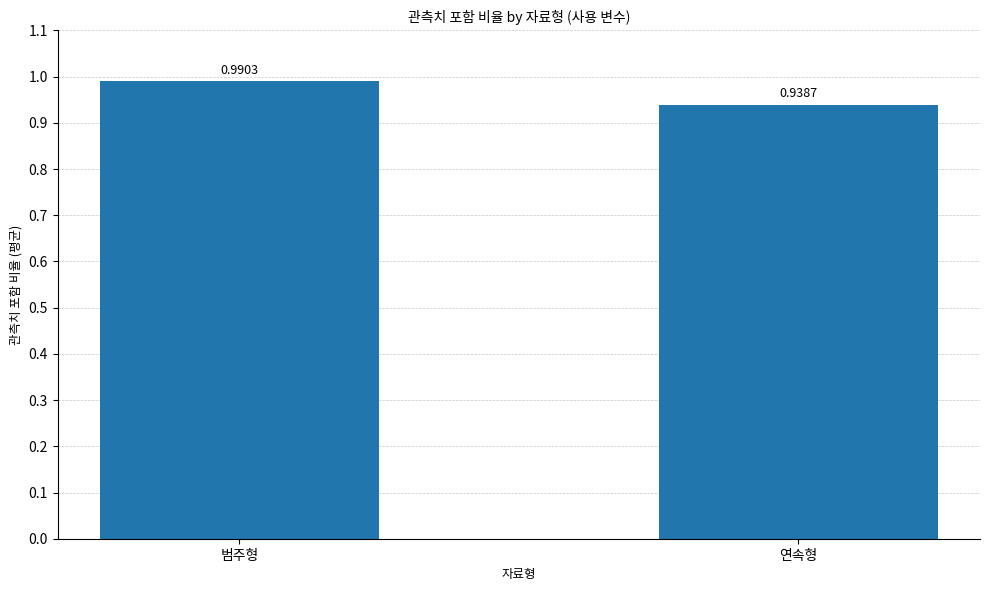

What is the difference between the values at 범주형 and 연속형?

0.1